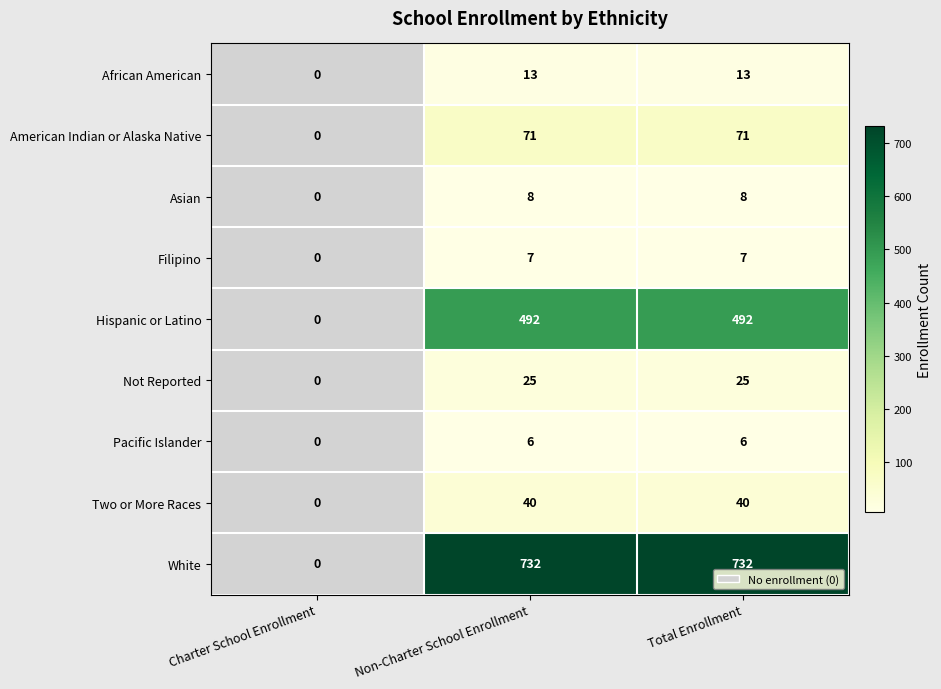

Is the value of African American at Non-Charter School Enrollment greater than the value of White at Non-Charter School Enrollment?

No